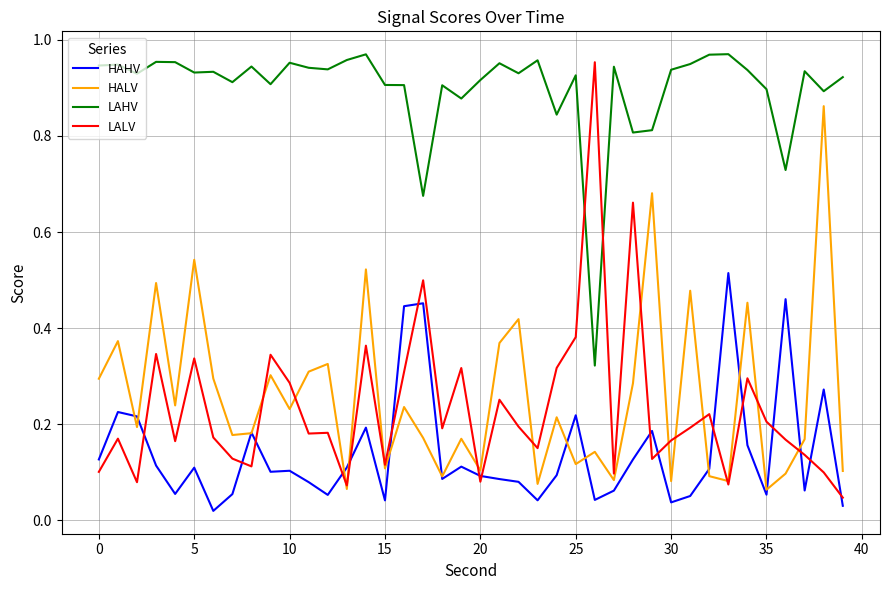

Which series has the widest spread of values?

LALV